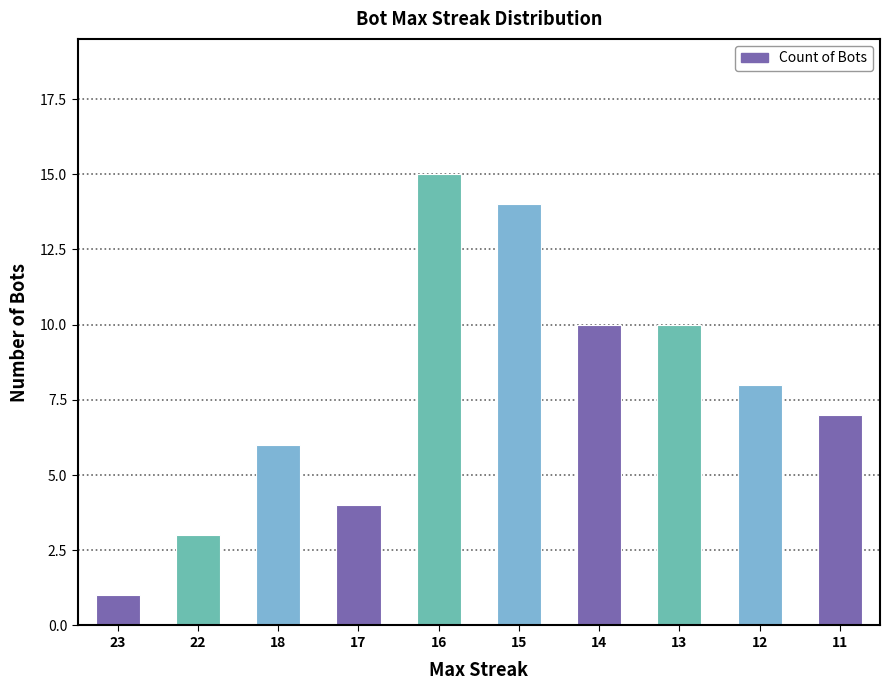

What is the change in value from 17 to 14?

+6